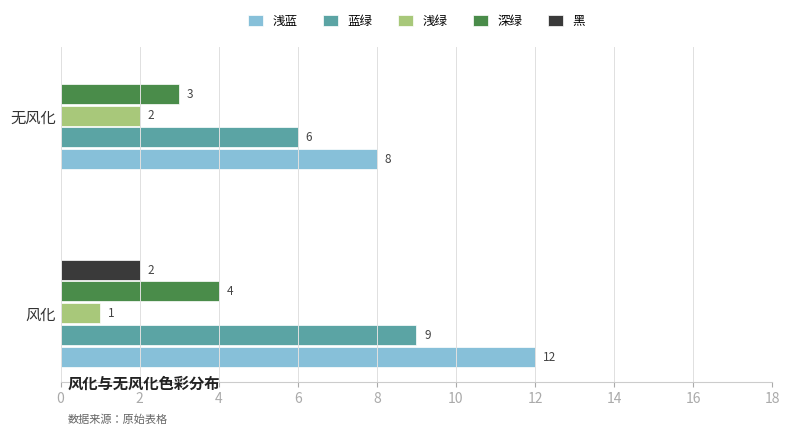

Between 风化 and 无风化, which series saw the biggest shift?

浅蓝